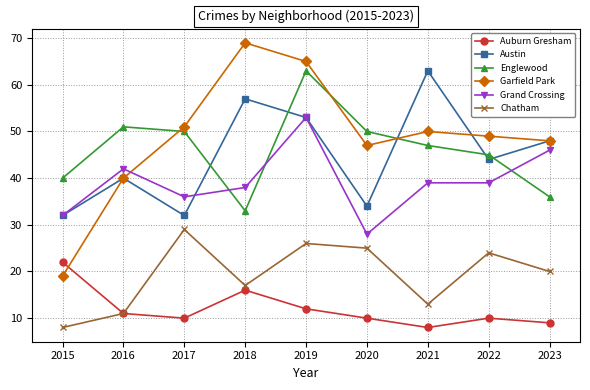

True or false: Auburn Gresham and Grand Crossing cross at least once.

False